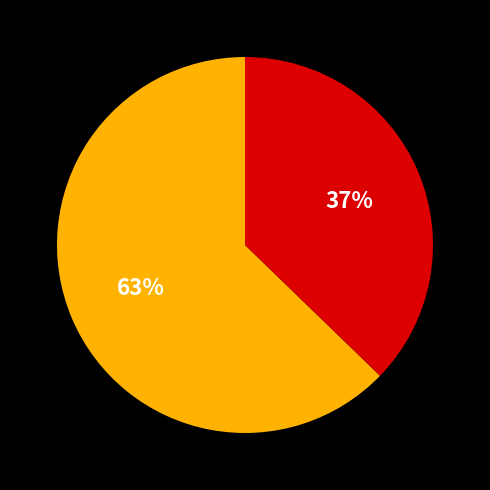

Is there a majority slice in this chart?

Yes